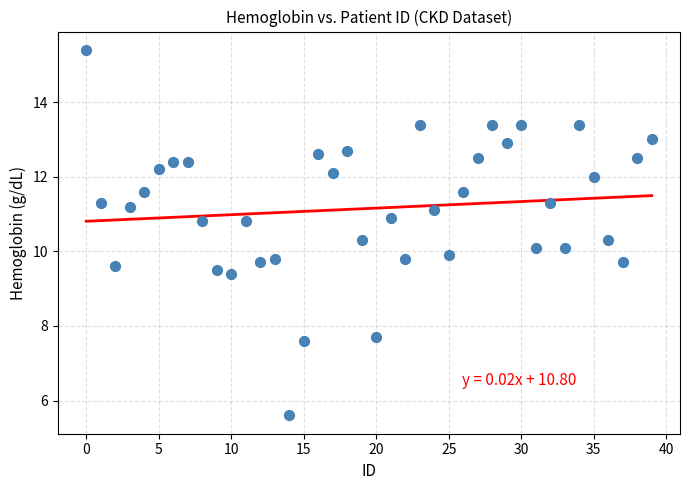

What is the range of Y values (max minus min)?

9.8